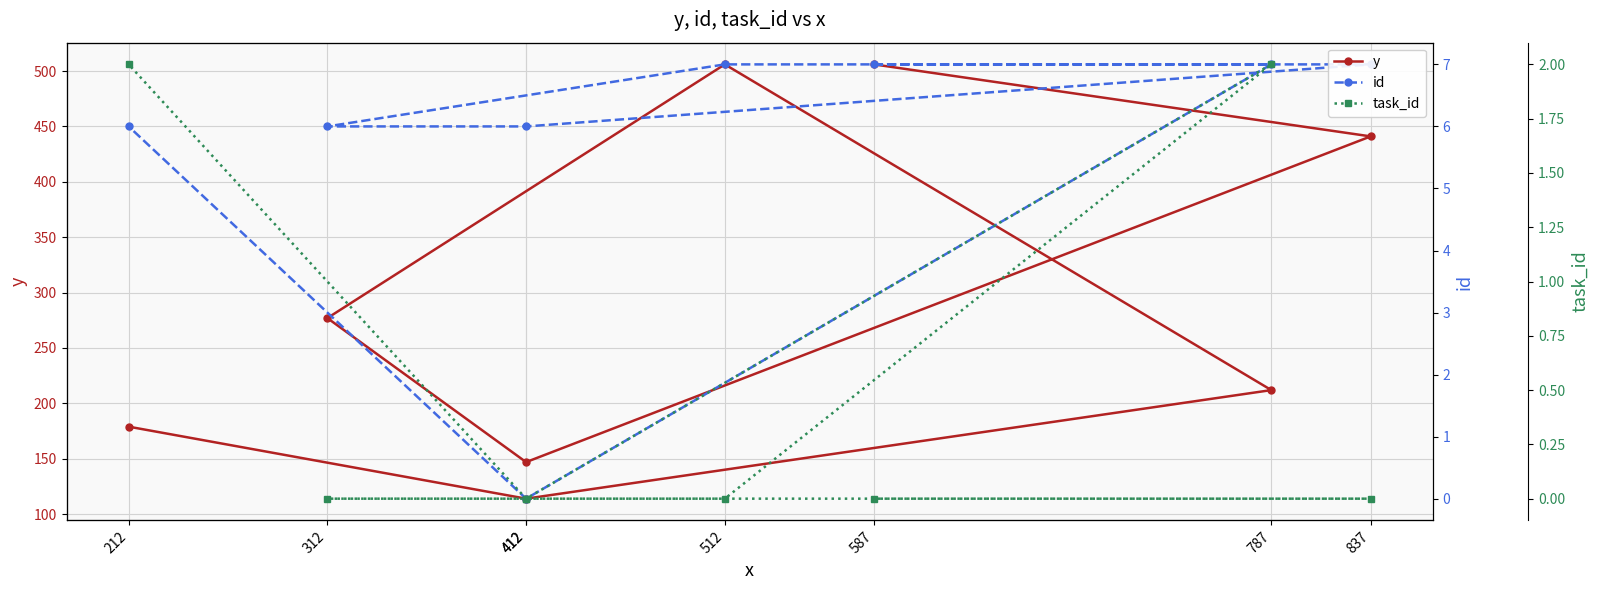

Rank the categories by id value from highest to lowest.

587, 837, 512, 787, 412, 312, 212, 412